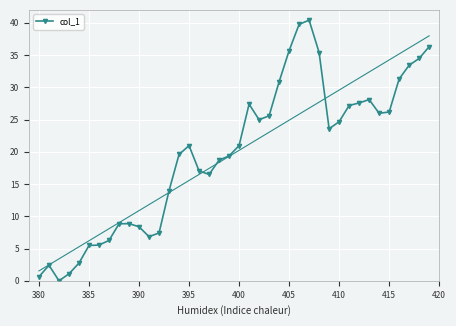

How many interior local valleys (lower than both neighbors) does the data have?

6